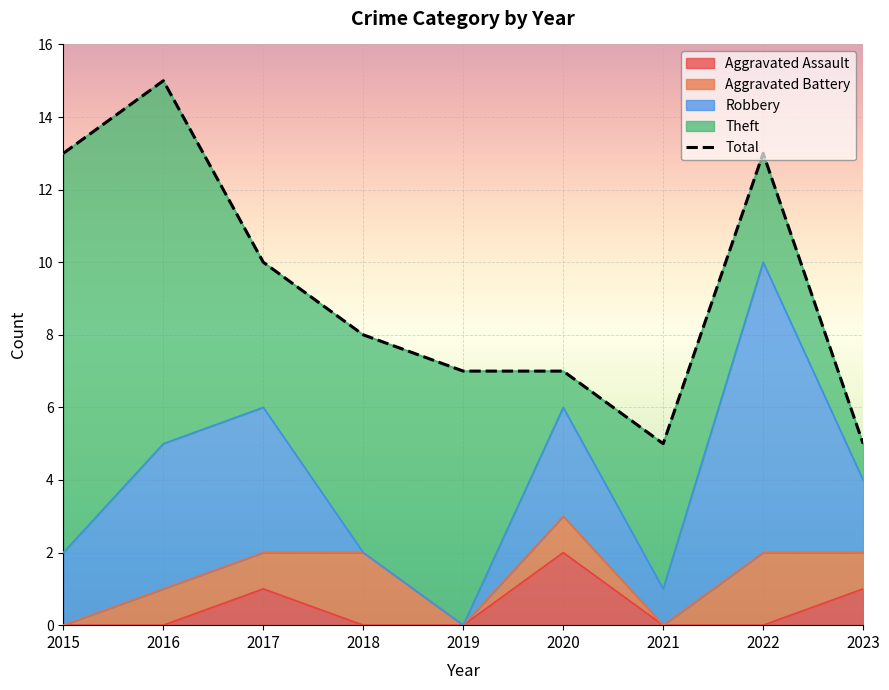

The chart shows a value of 10 at 2017. True or false?

True